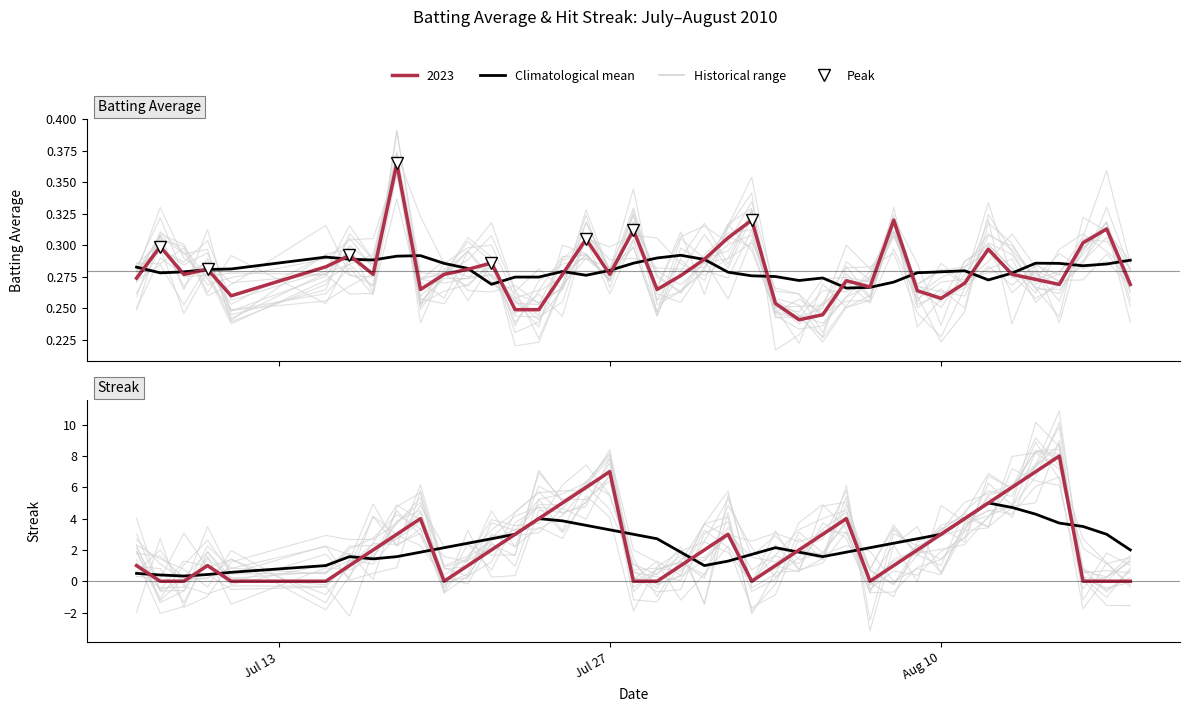

Reading right to left, what are all the values shown in this chart?

2.0	3.0	3.5	3.7	4.3	4.7	5.0	4.0	3.0	2.7	2.4	2.1	1.9	1.6	1.9	2.1	1.7	1.3	1.0	1.9	2.7	3.0	3.3	3.6	3.9	4.0	3.0	2.7	2.4	2.1	1.9	1.6	1.4	1.6	1.0	0.6	0.4	0.3	0.4	0.5